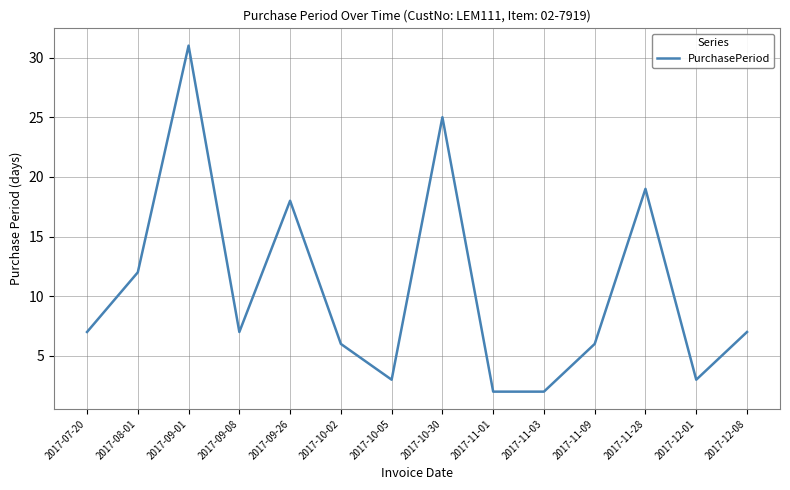

How many lines are shown in the chart?

1